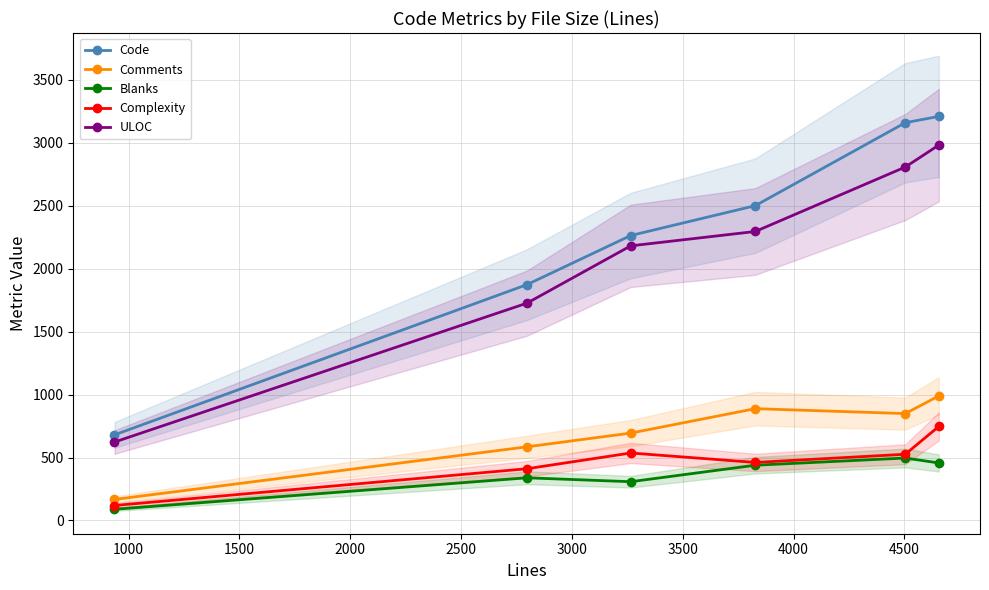

How many values in the Comments series are below 849?

3